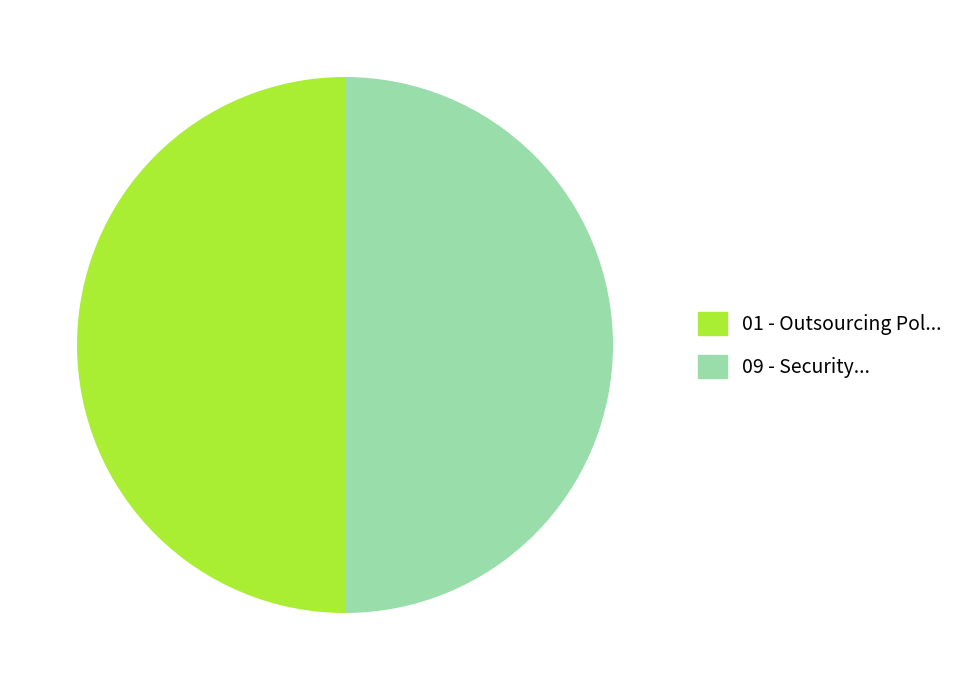

Approximately how many times larger is the value at 01 - Outsourcing Pol... compared to 09 - Security...?

1.0